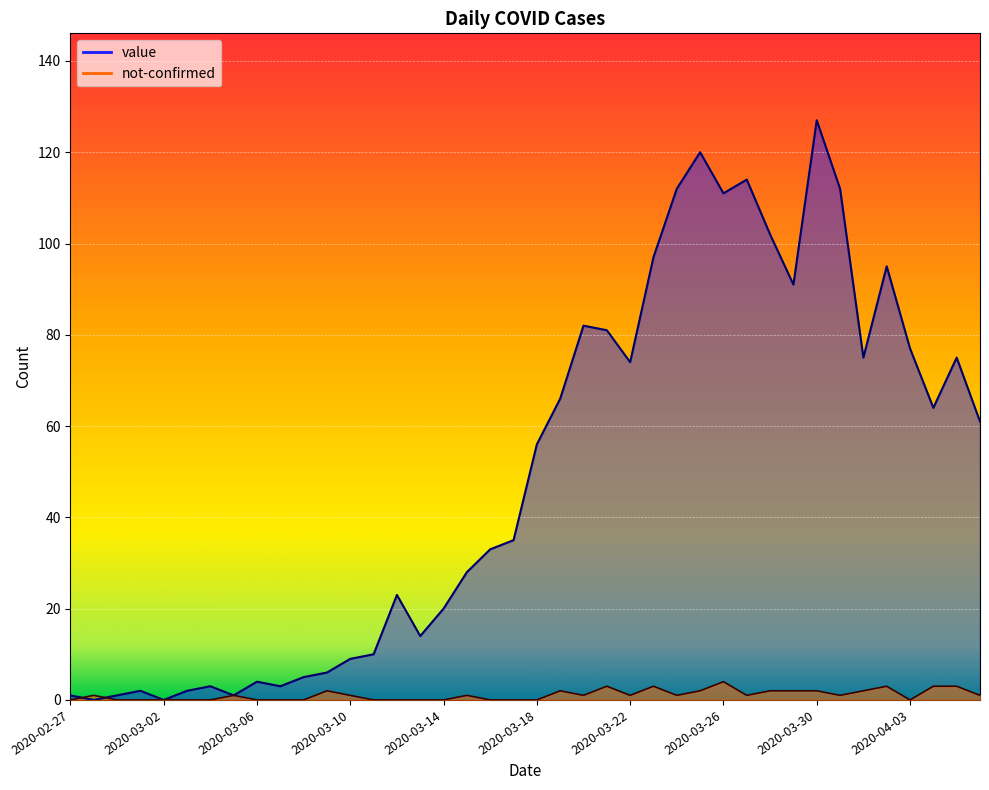

Reading left to right, extract all data points from this chart.

value: 1	0	1	2	0	2	3	1	4	3	5	6	9	10	23	14	20	28	33	35	56	66	82	81	74	97	112	120	111	114	102	91	127	112	75	95	77	64	75	61
not-confirmed: 0	1	0	0	0	0	0	1	0	0	0	2	1	0	0	0	0	1	0	0	0	2	1	3	1	3	1	2	4	1	2	2	2	1	2	3	0	3	3	1